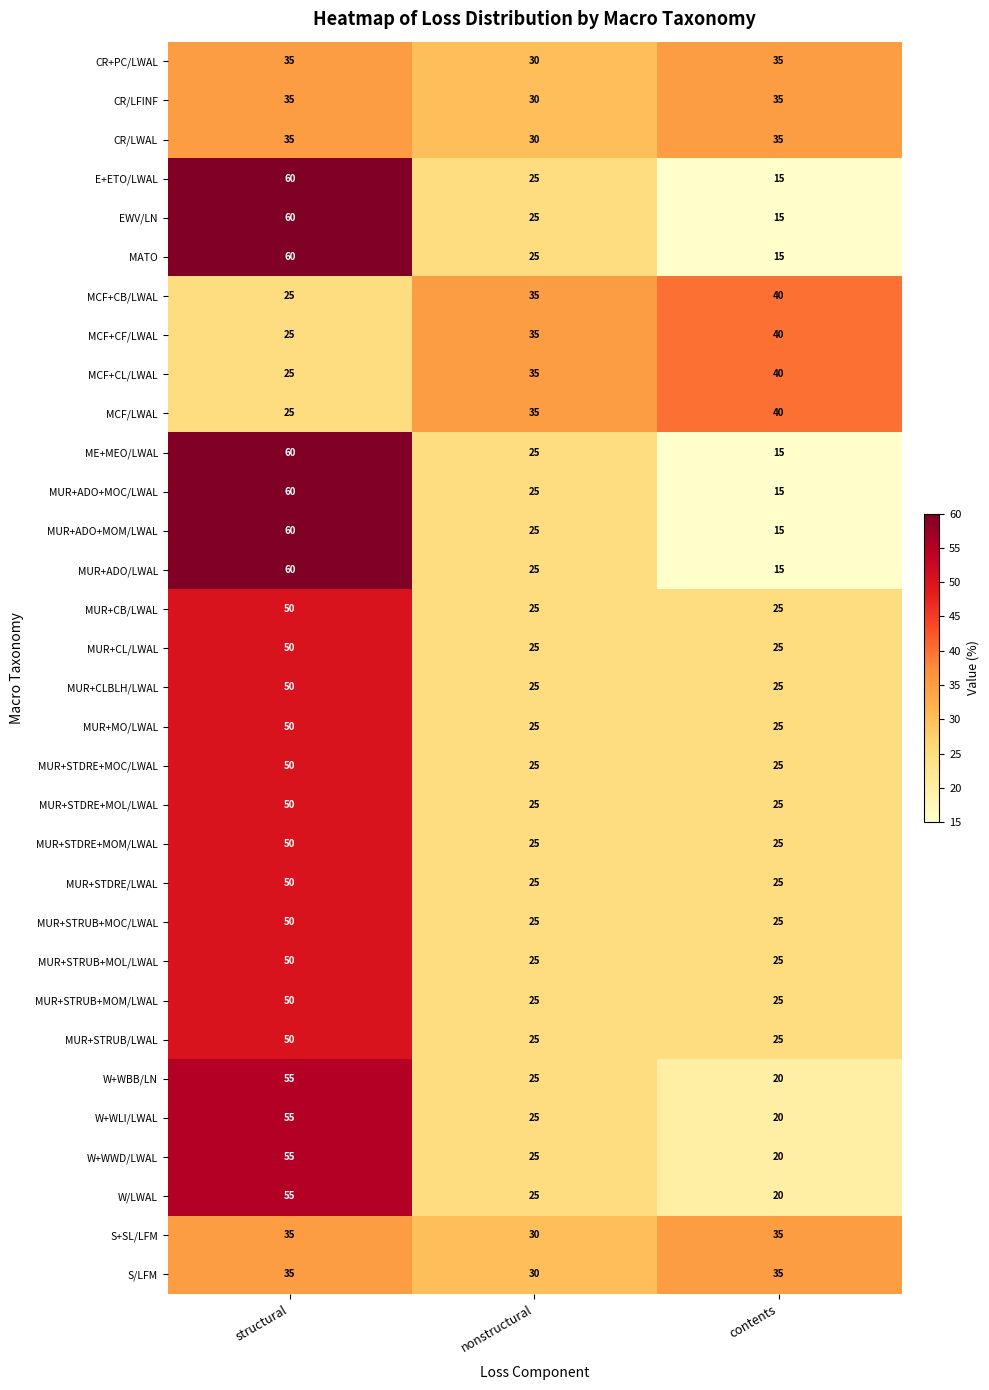

What is the difference between the S+SL/LFM values at structural and nonstructural?

5